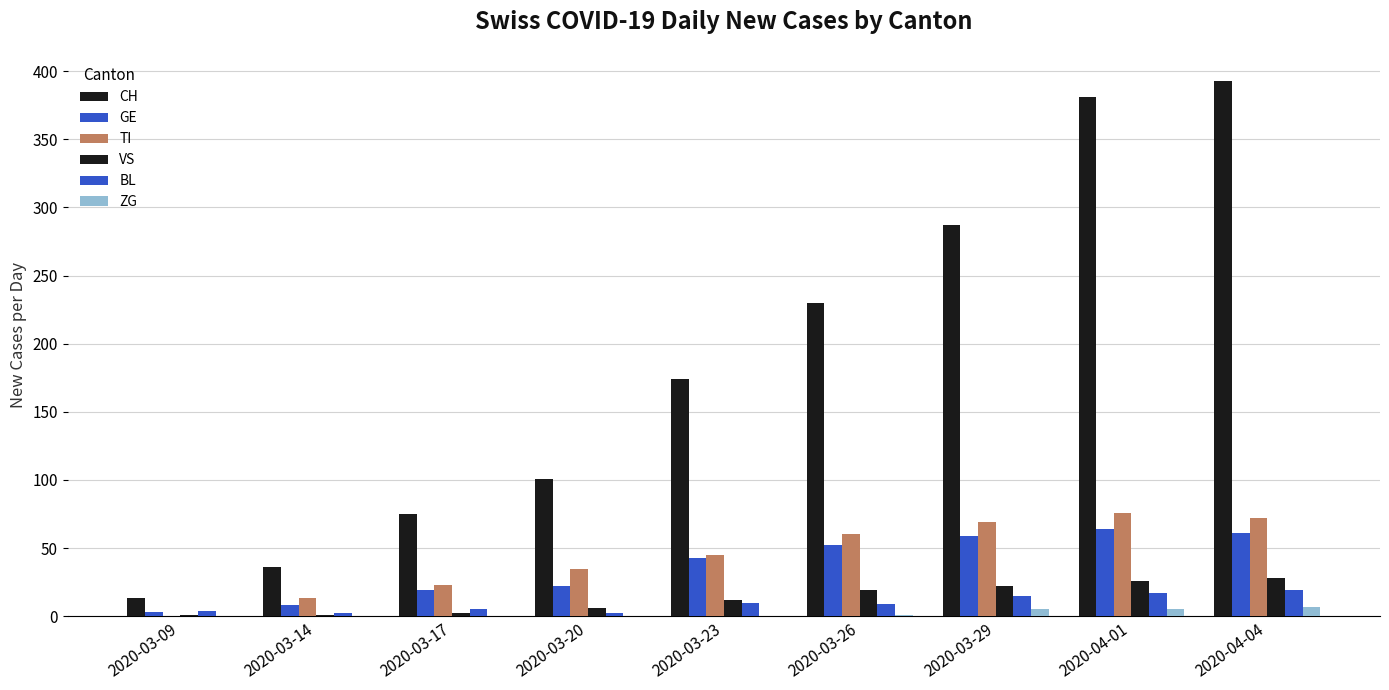

Reading right to left, extract all data points from this chart.

CH: 393	381	287	230	174	101	75	36	13
GE: 61	64	59	52	43	22	19	8	3
TI: 72	76	69	60	45	35	23	13	0
VS: 28	26	22	19	12	6	2	1	1
BL: 19	17	15	9	10	2	5	2	4
ZG: 7	5	5	1	0	0	0	0	0